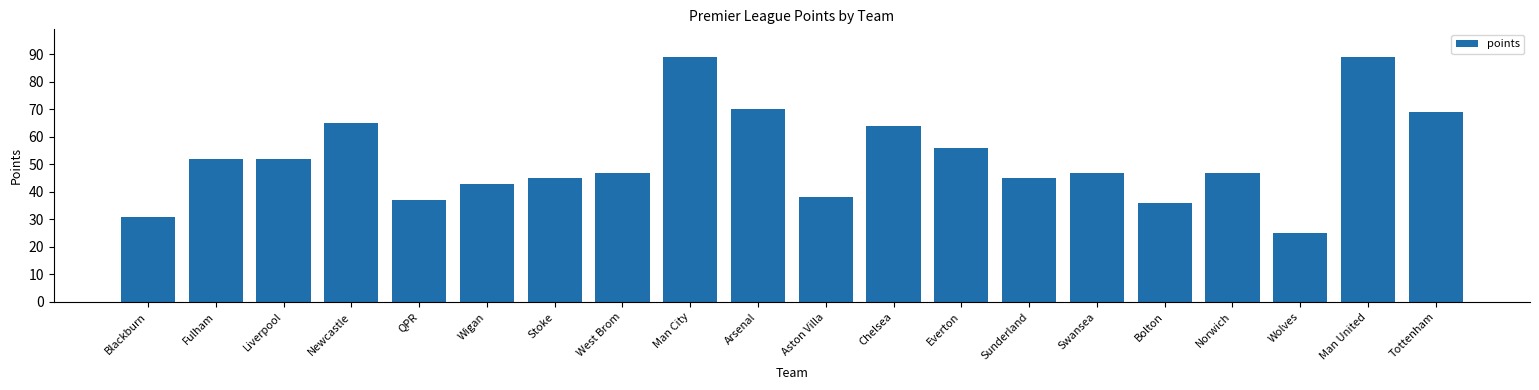

What is the maximum value shown in the chart?

89